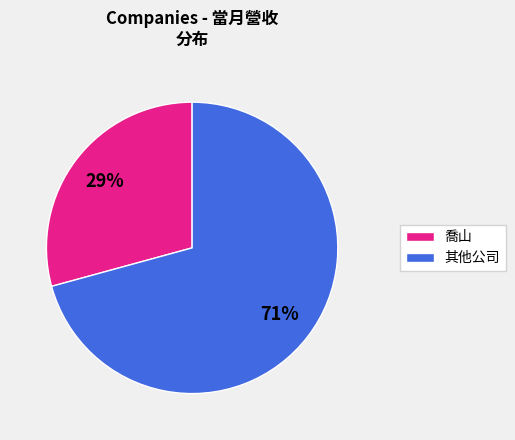

Does any single category account for the majority?

Yes